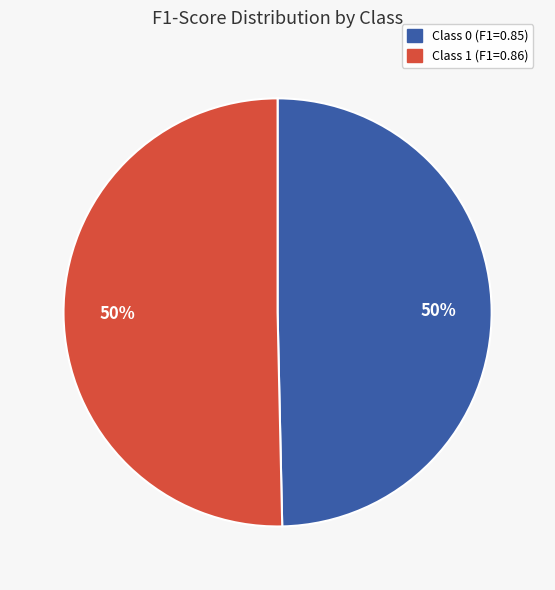

Count the number of slices in the pie.

2